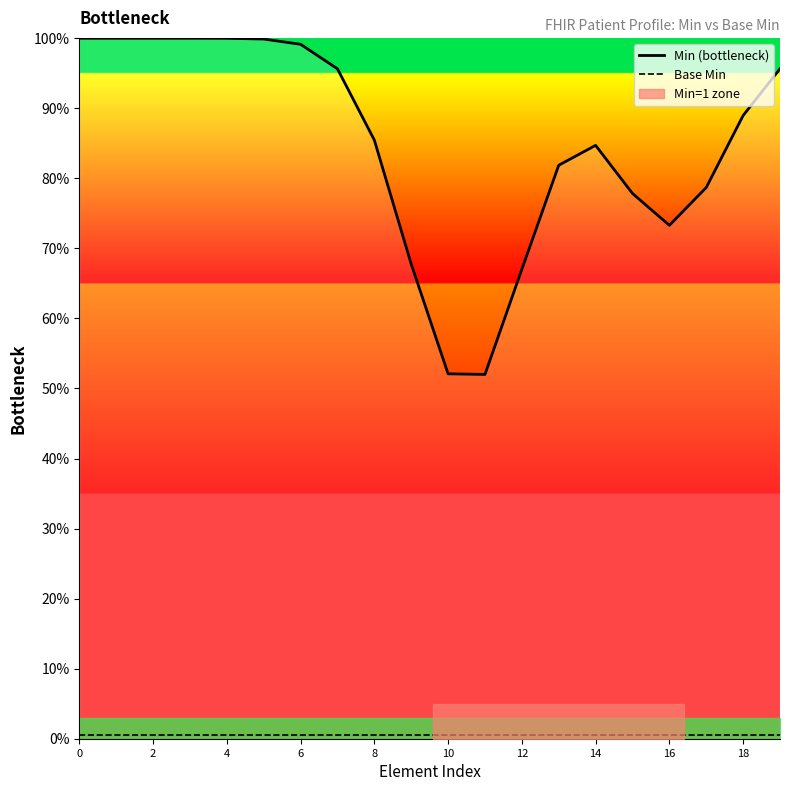

True or false: Min (bottleneck) and Base Min intersect in this chart.

False